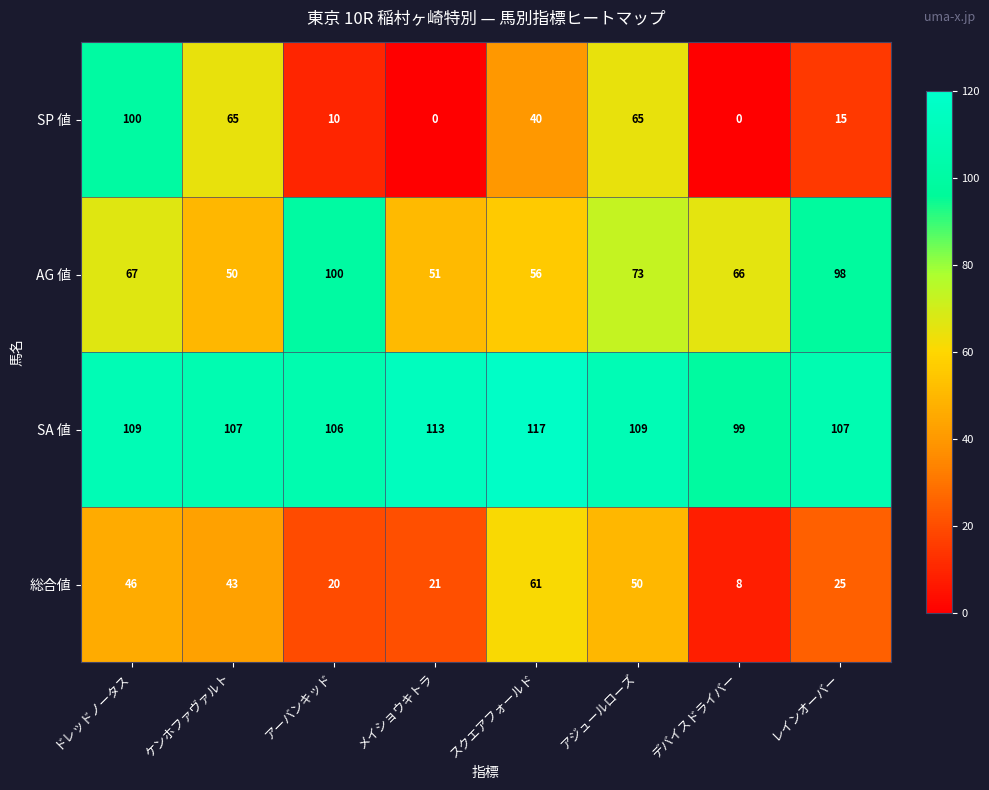

The value of AG 値 at デバイスドライバー is 66. True or false?

True